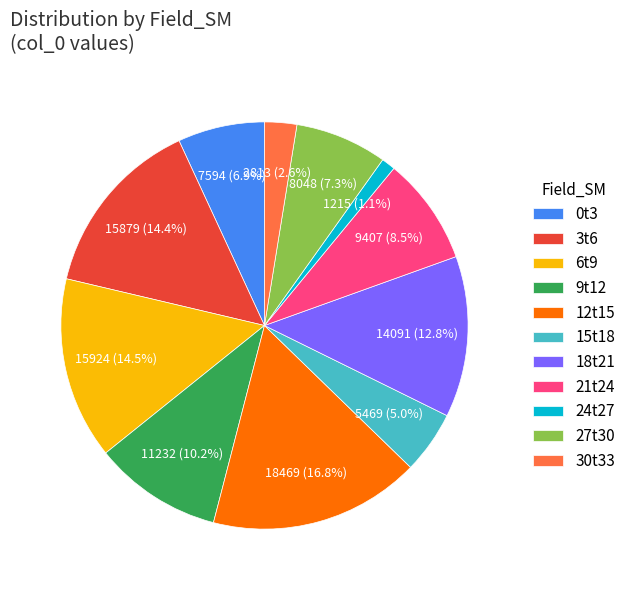

Is 0t3 the majority of the pie?

No